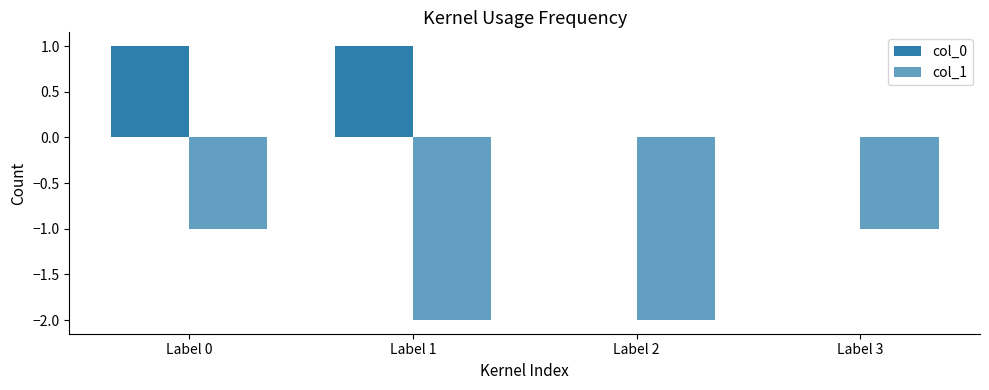

What is the sum of all col_1 values?

-6